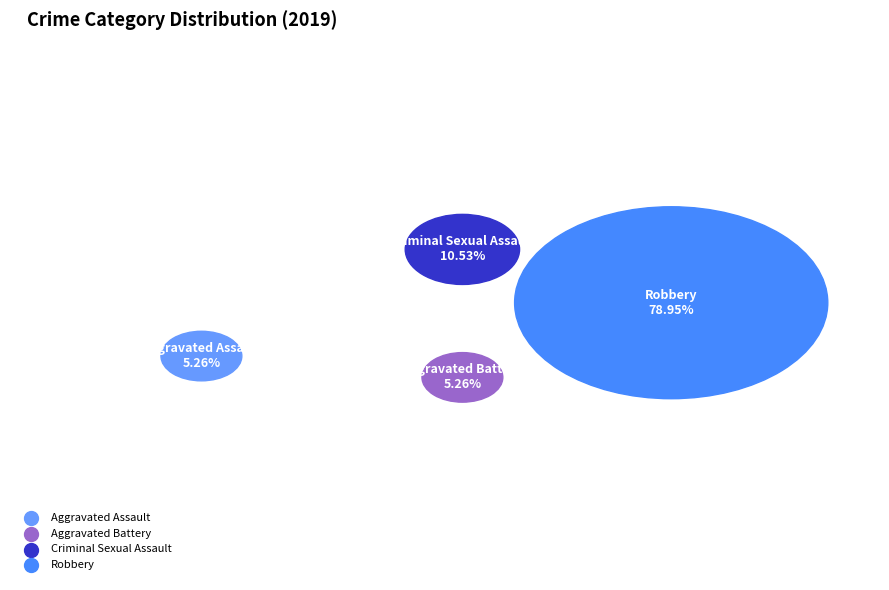

Approximately how many times larger is the value at Aggravated Assault compared to Aggravated Battery?

1.0